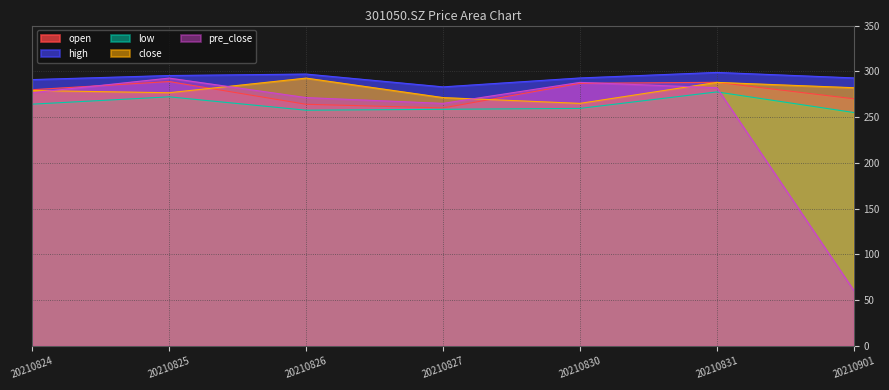

What is the difference between the maximum and minimum values in the low series?

22.5